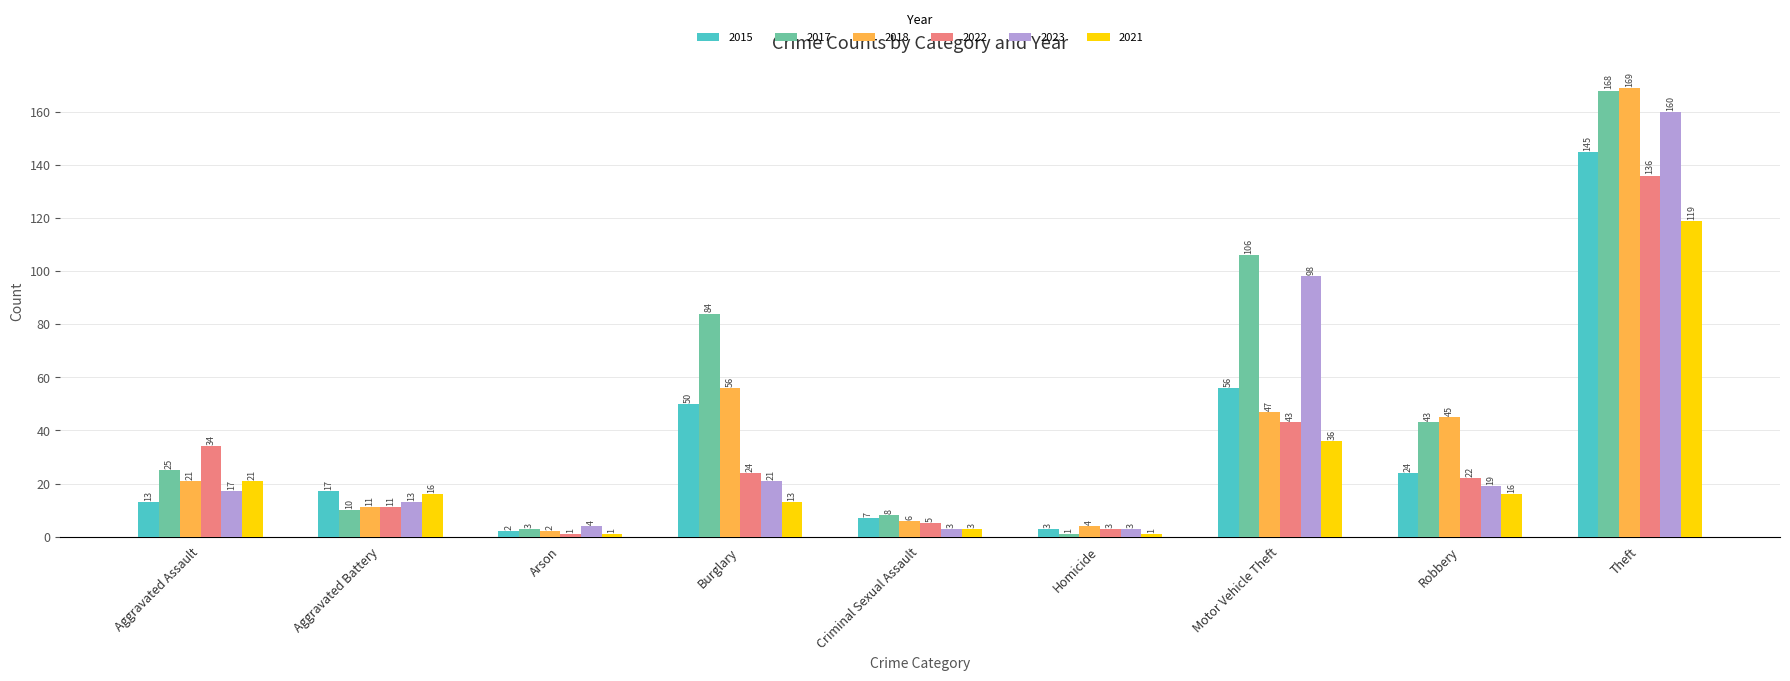

How many bars are there in total?

54